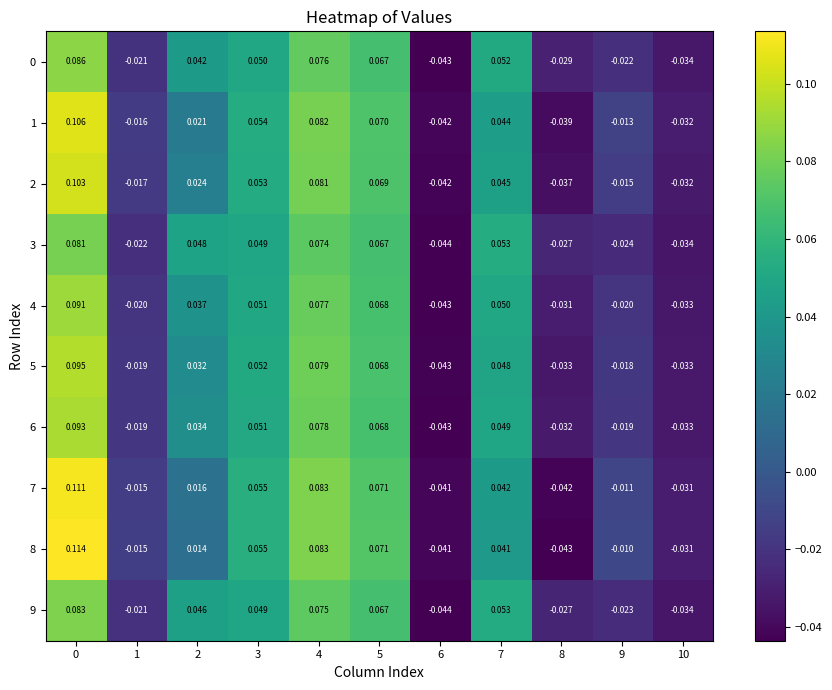

Is the value of 7 at 0 greater than the value of 2 at 3?

Yes